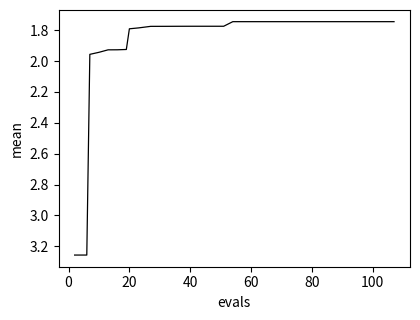

What is the difference between the maximum and minimum values?

1.5